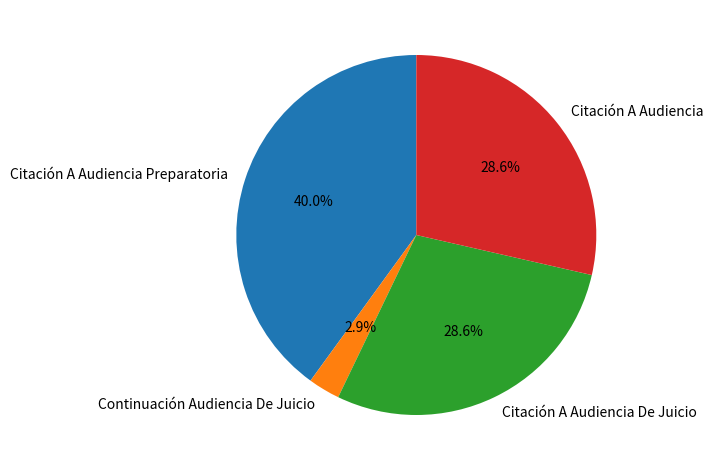

Does any single category account for the majority?

No